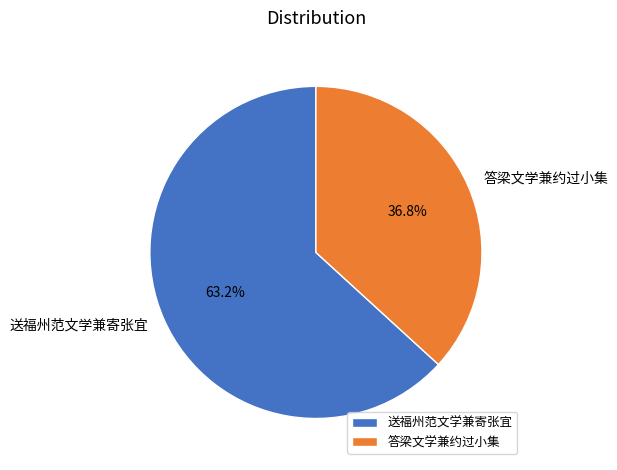

What is the total percentage of 答梁文学兼约过小集 and 送福州范文学兼寄张宜?

100.0%